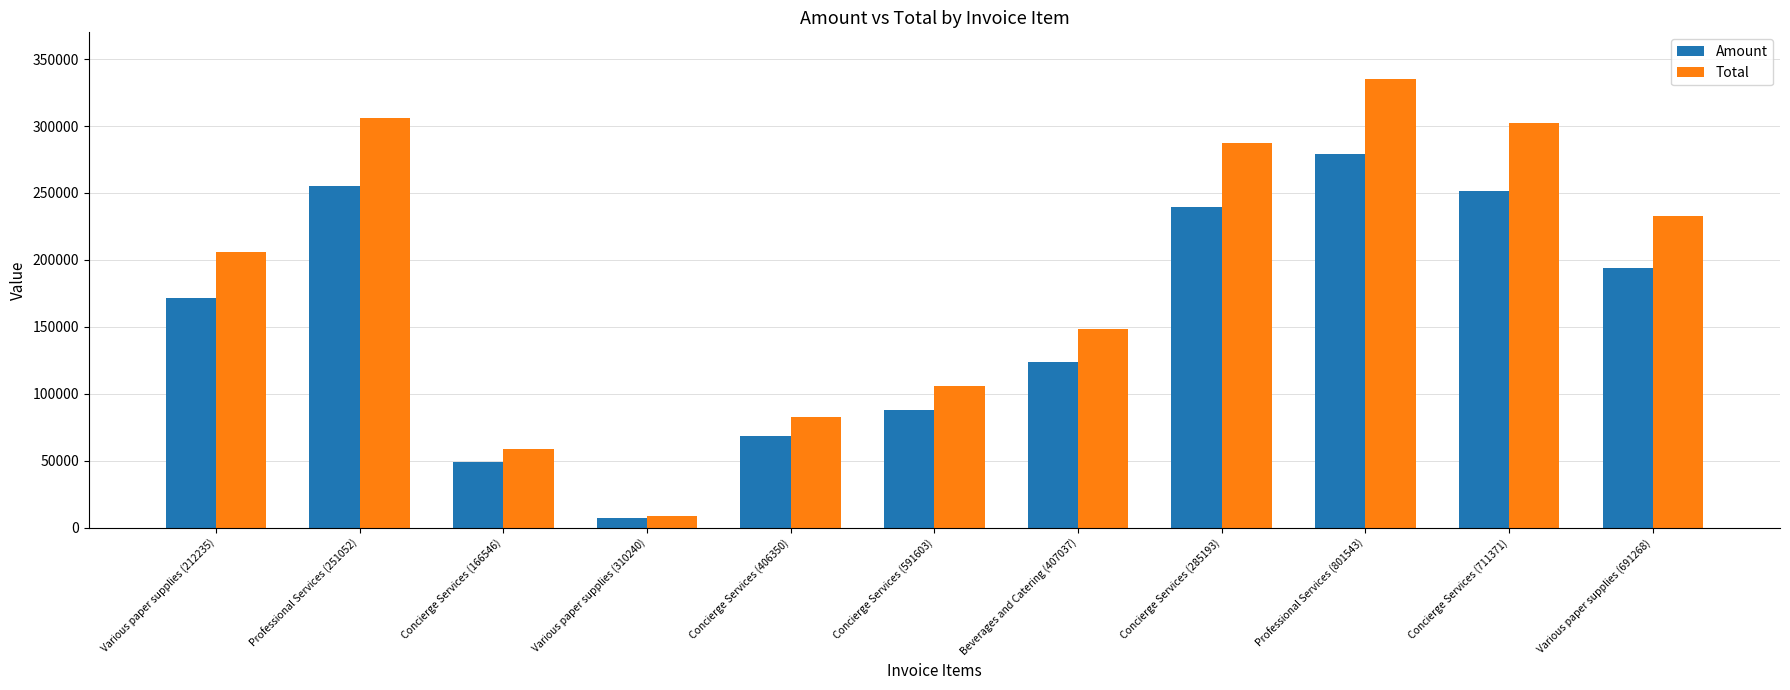

Reading left to right, list all the values displayed in this chart.

Amount: 171795.0	255182.0	48766.0	7176.0	68562.0	88073.0	123497.0	239695.0	279076.0	251597.0	193749.0
Total: 206154.0	306218.0	58519.2	8611.2	82274.4	105688.0	148196.0	287634.0	334891.0	301916.0	232499.0